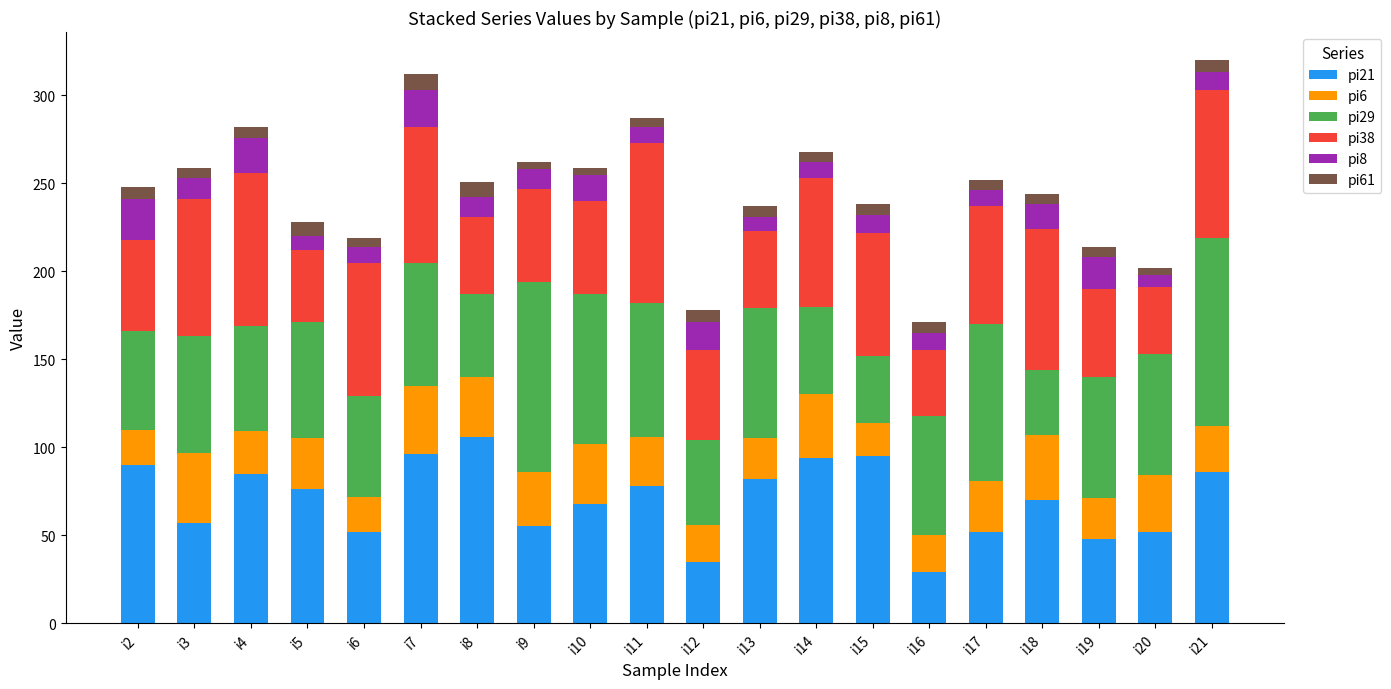

How many distinct data groups are displayed?

6